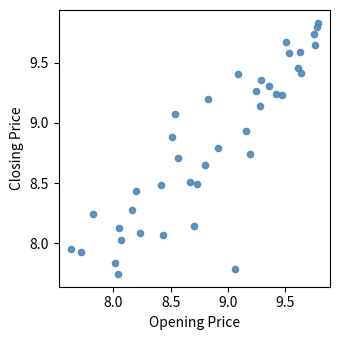

What is the range of Y values (max minus min)?

2.1